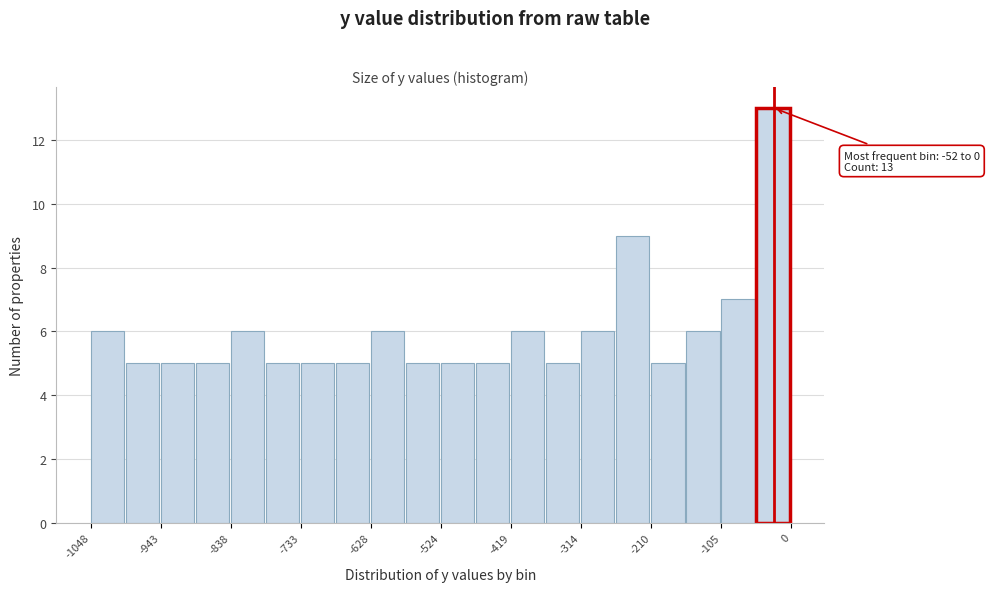

Read against the x-axis, roughly where is the centre of the tallest bar?

-20